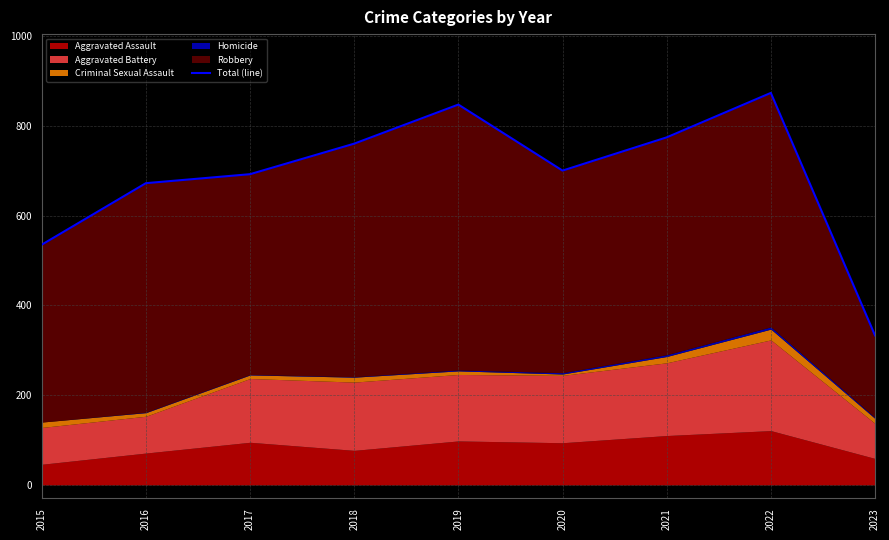

What is the change in value from 2020 to 2021?

+74